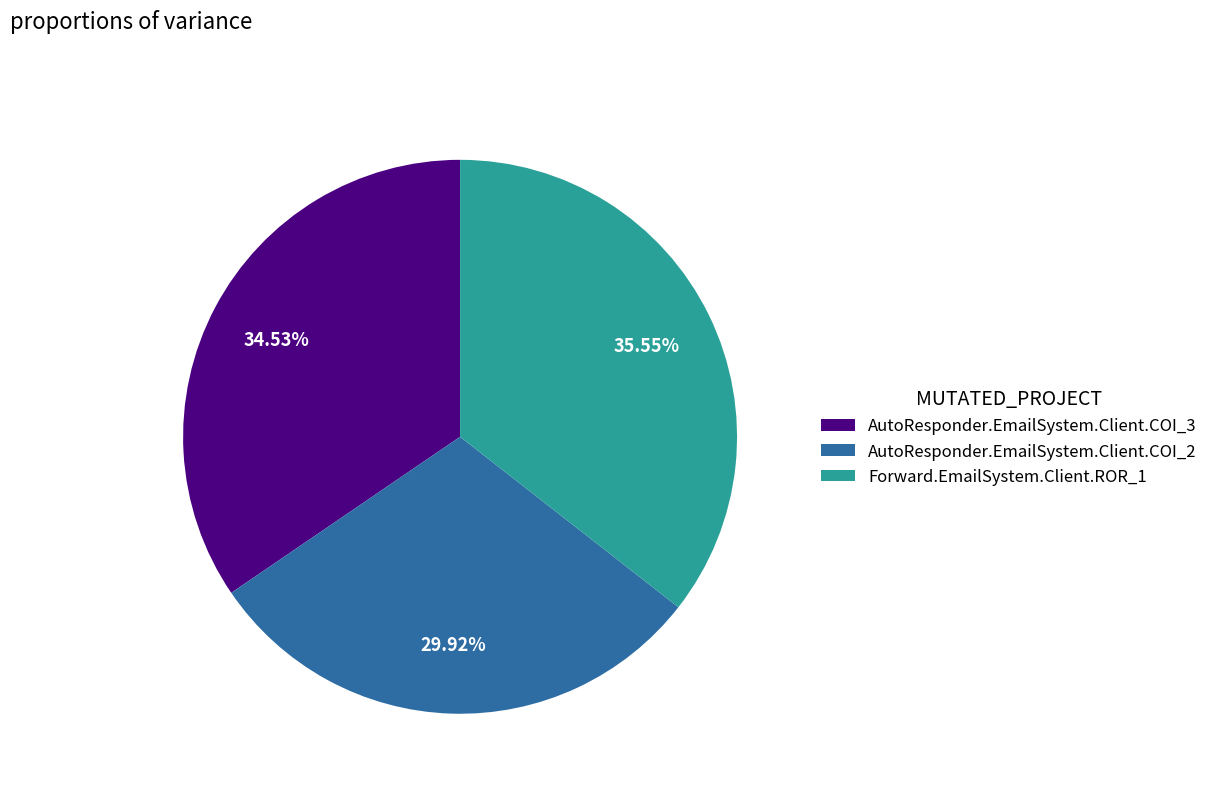

Which has a higher value, AutoResponder.EmailSystem.Client.COI_3 or Forward.EmailSystem.Client.ROR_1?

Forward.EmailSystem.Client.ROR_1